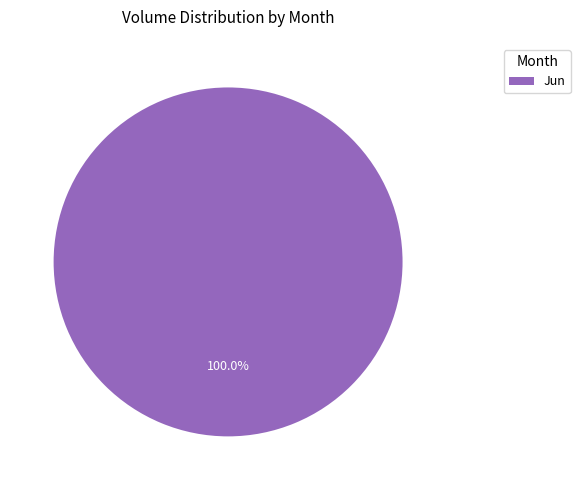

Rank the categories by value from highest to lowest.

Jun